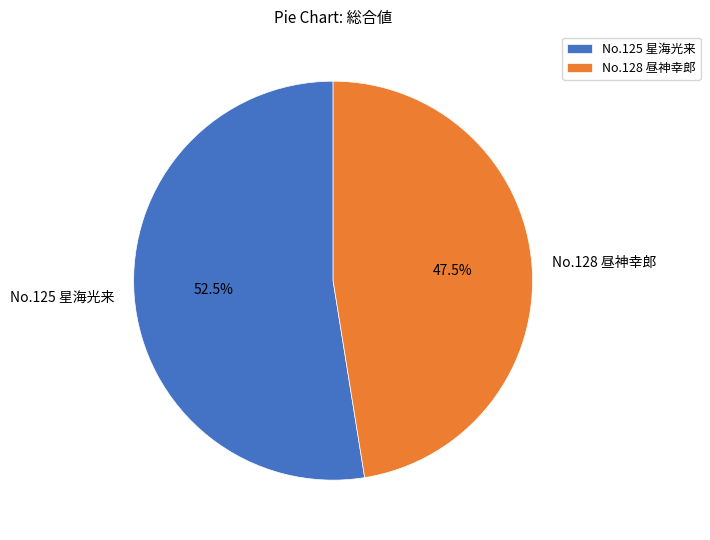

Which slice is the largest?

No.125 星海光来